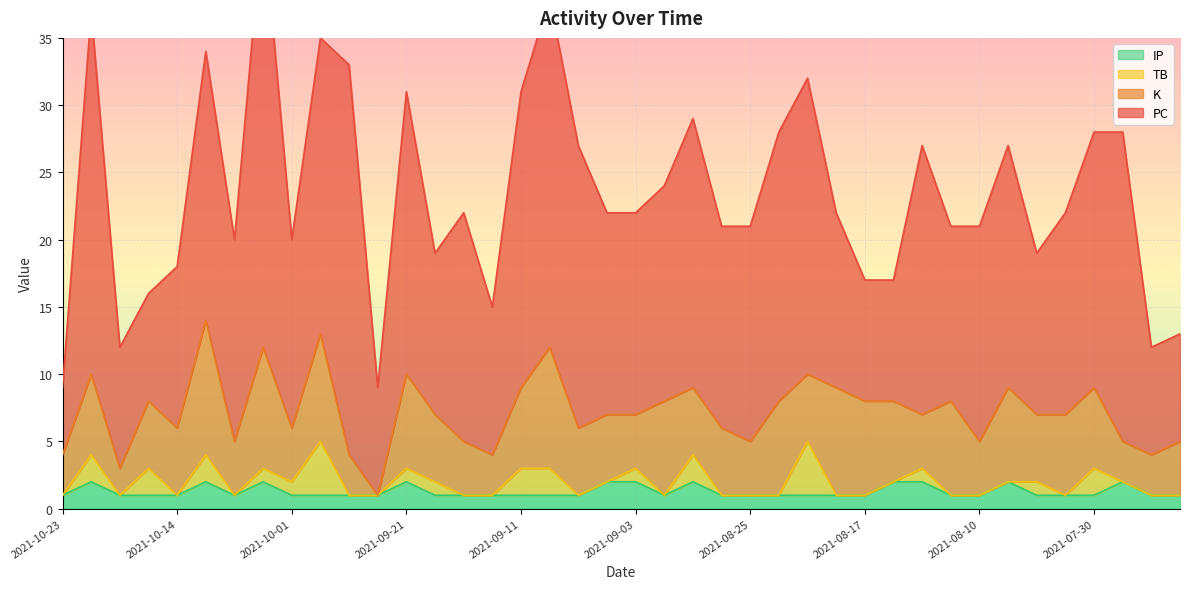

At which label does TB reach its peak?

2021-09-28